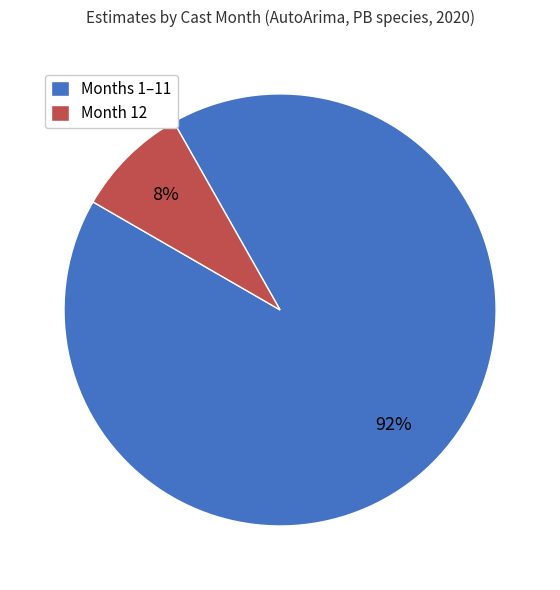

To the nearest percent, what percentage of the pie is Month 12?

8%